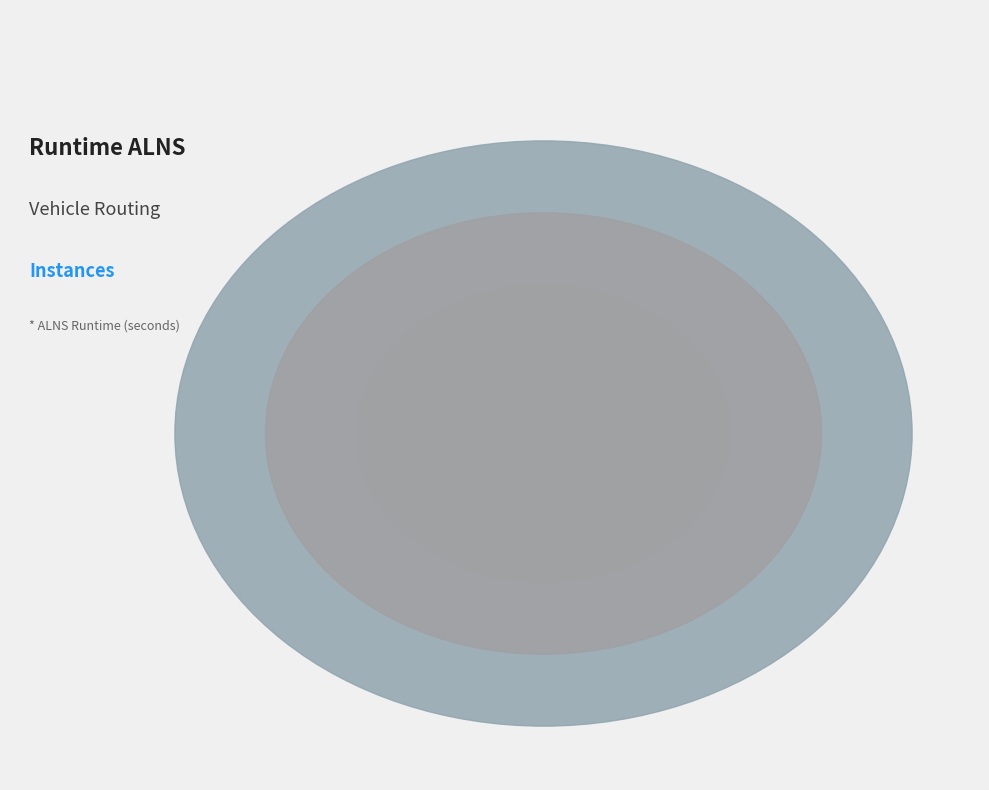

Is it true that RC208-5 is 22% of the pie?

False